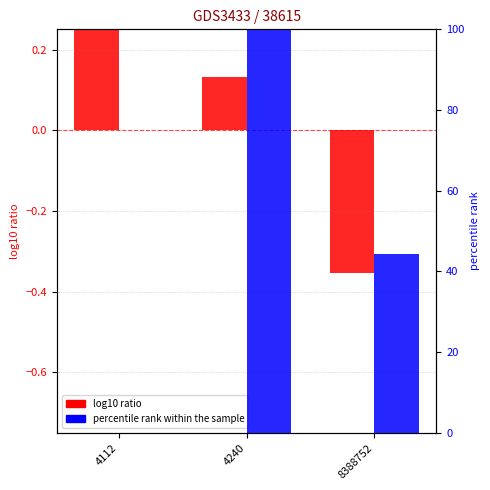

At which category does the chart reach its peak across all series?

4240